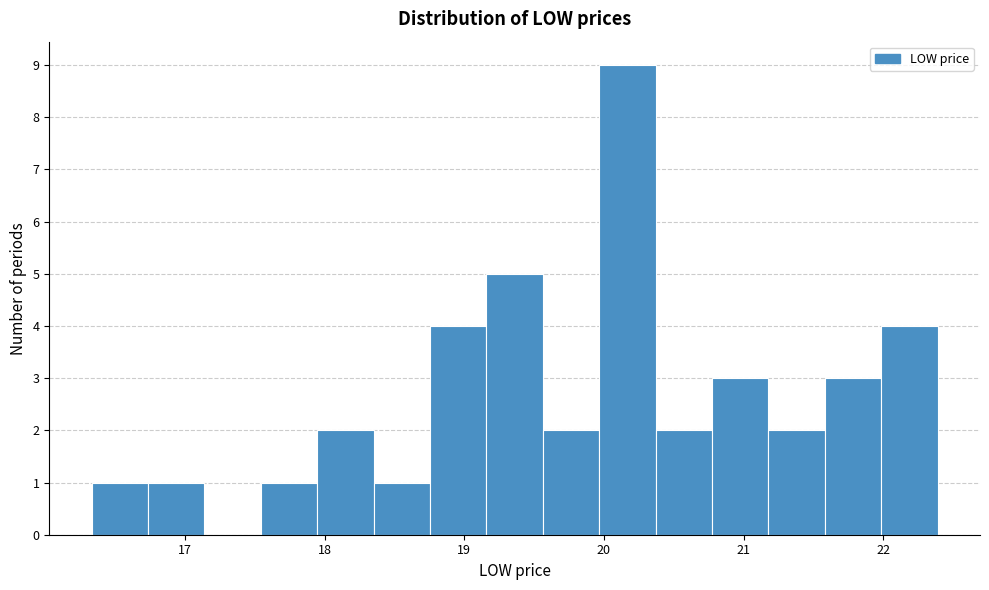

Over which range of the x-axis is the bar tallest?

20.0 to 20.4